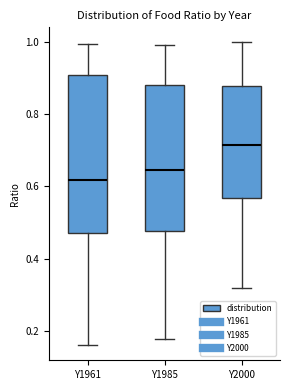

Reading left to right, transcribe this box plot: for each box, give where its median line is, the range the box spans, and where its two whiskers end, as read against the y-axis. The values are not printed on the chart, so give them approximately, as read against the axis.

Y1961: median 0.62, box 0.48 to 0.90, whiskers 0.16 to 1.00
Y1985: median 0.64, box 0.48 to 0.88, whiskers 0.18 to 1.00
Y2000: median 0.72, box 0.56 to 0.88, whiskers 0.32 to 1.00